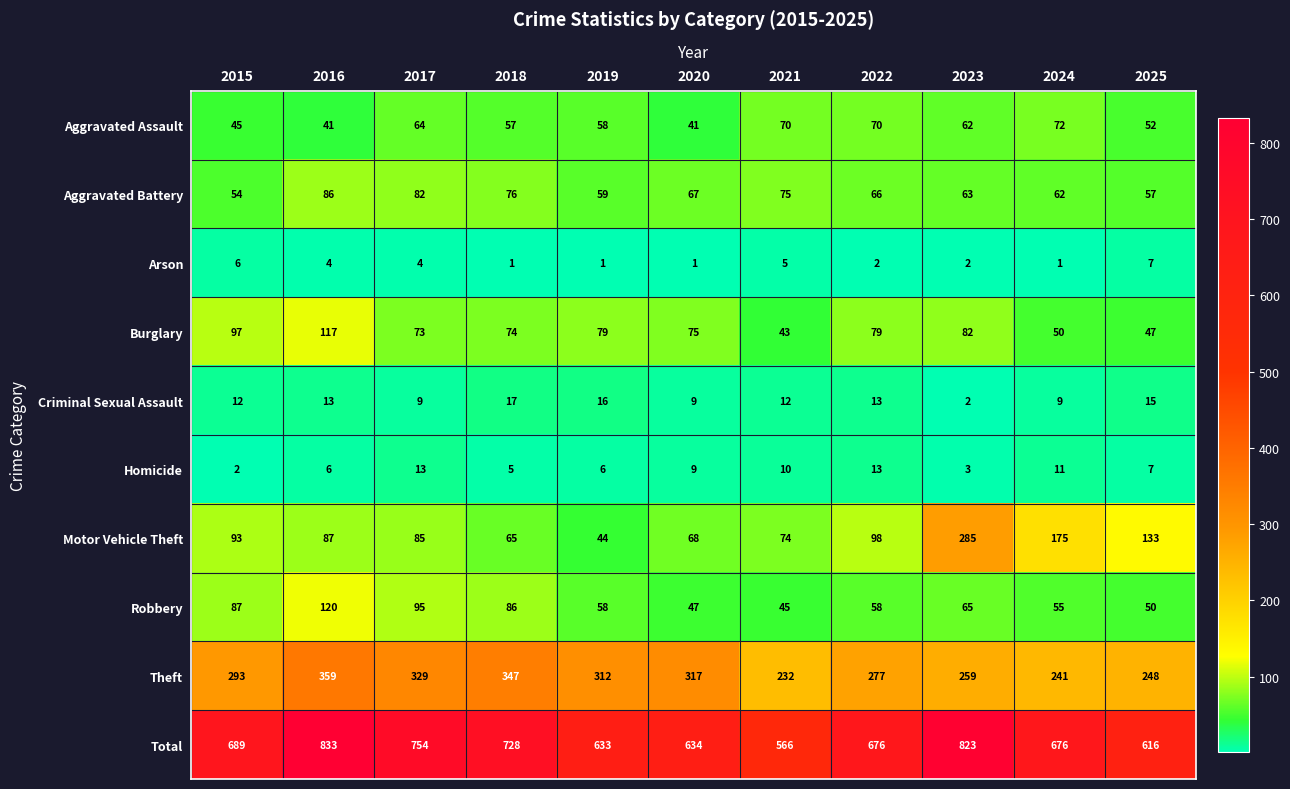

Is it true that Criminal Sexual Assault equals 15 at 2025?

True